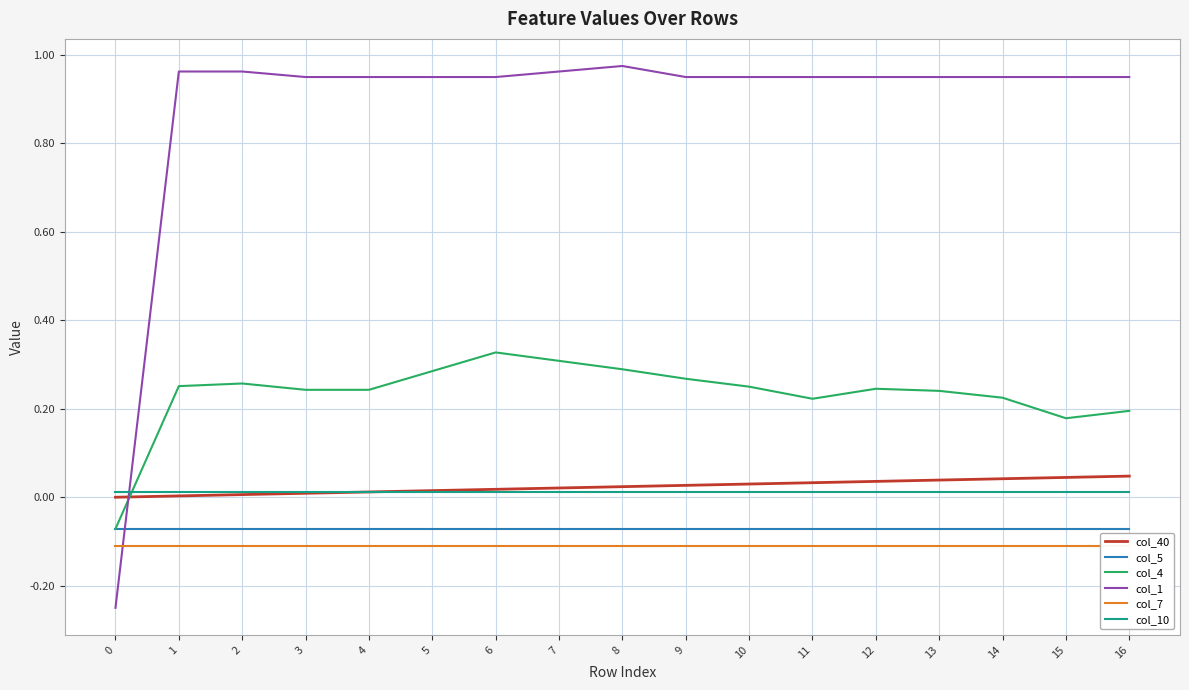

Count the number of categories in the chart.

17